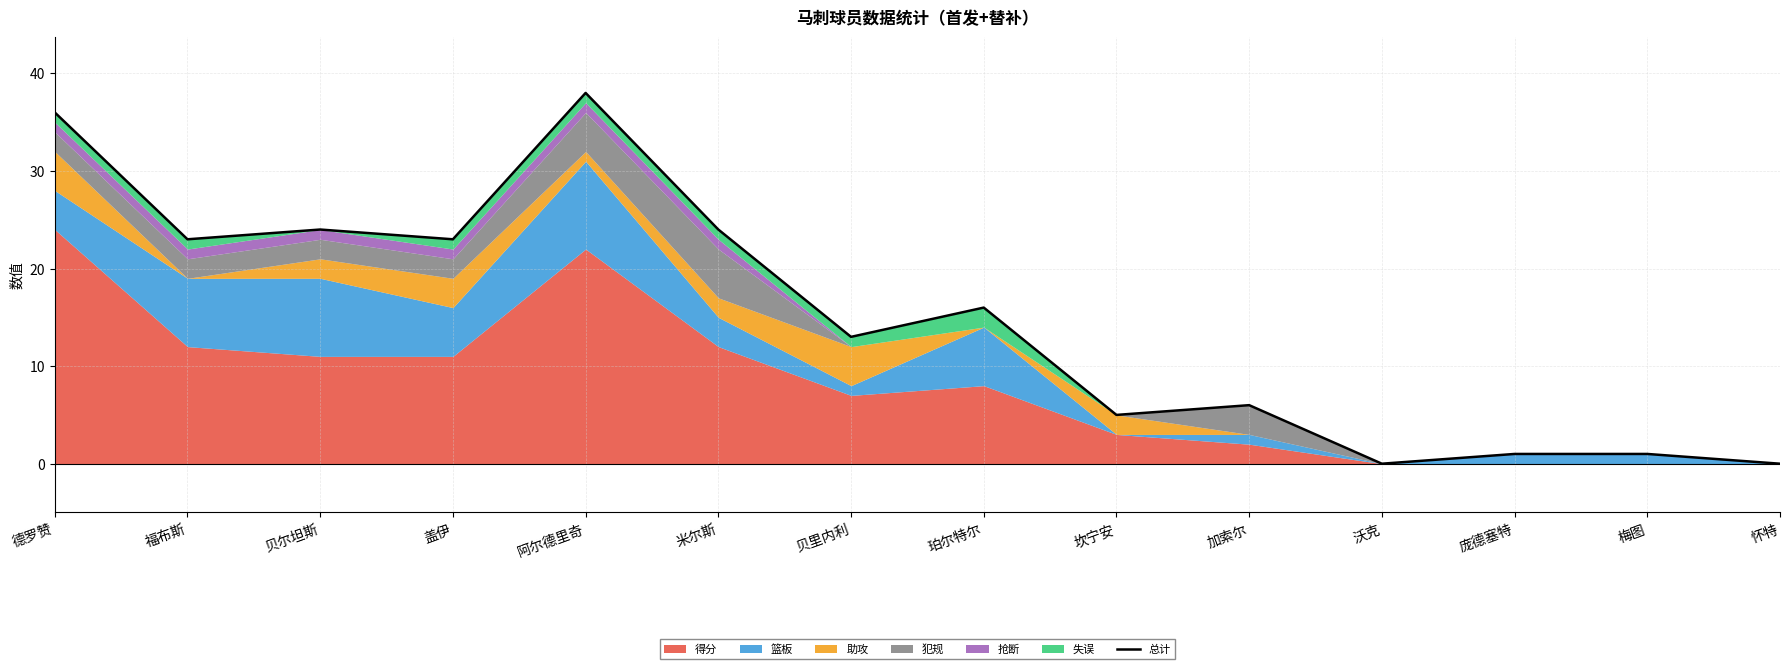

List the labels in order of value, smallest first.

沃克, 怀特, 庞德塞特, 梅图, 坎宁安, 加索尔, 贝里内利, 珀尔特尔, 福布斯, 盖伊, 贝尔坦斯, 米尔斯, 德罗赞, 阿尔德里奇